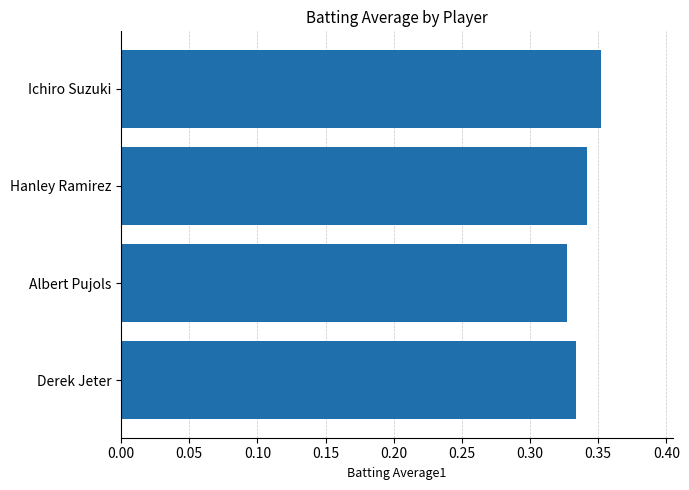

Count the values in the range 0 to 1.

4